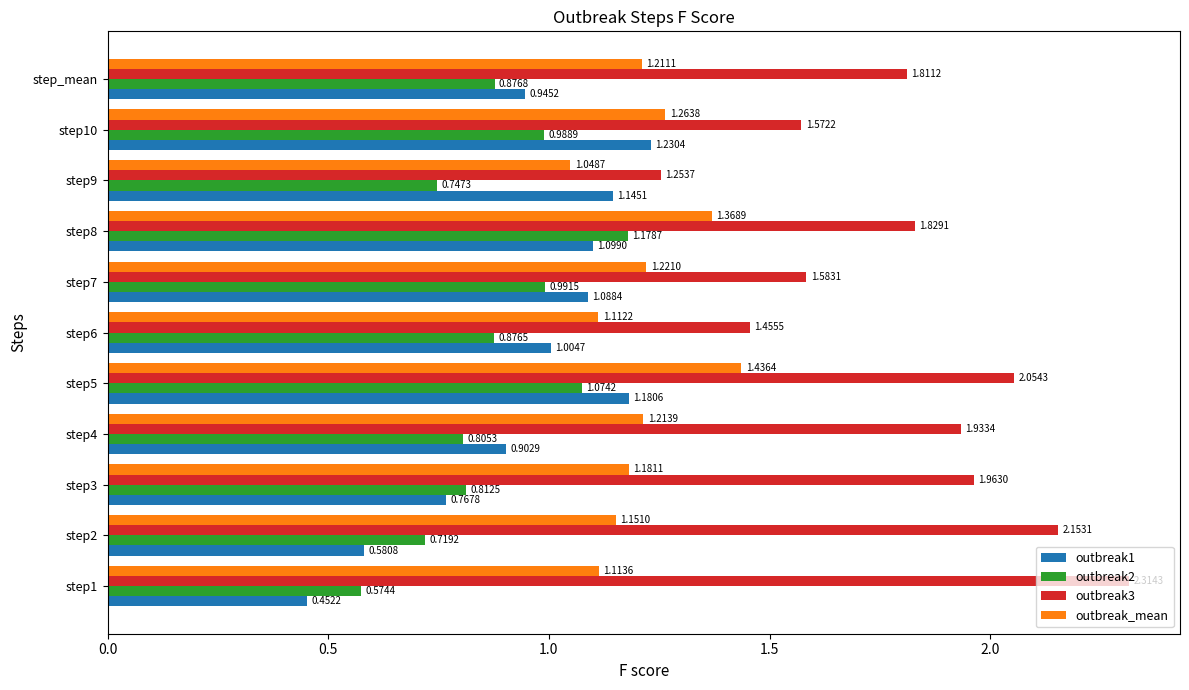

List the labels in order of outbreak_mean value, smallest first.

step9, step6, step1, step2, step3, step_mean, step4, step7, step10, step8, step5